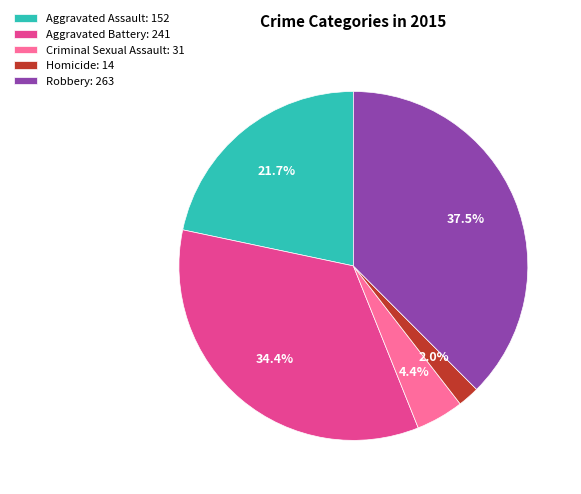

Is it true that Aggravated Assault is 27% of the pie?

False